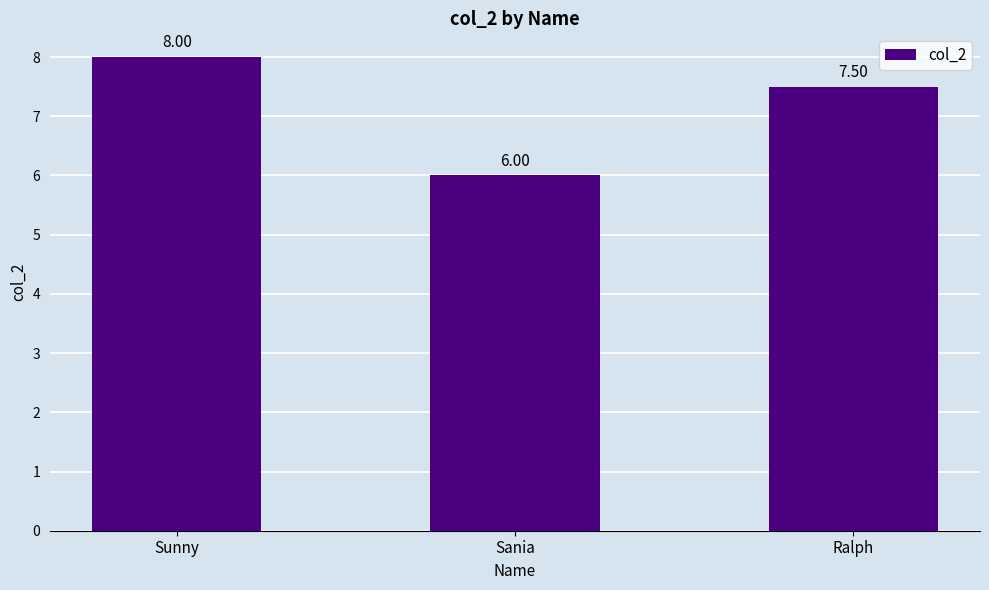

What is the label of the 3rd bar from the left?

Ralph